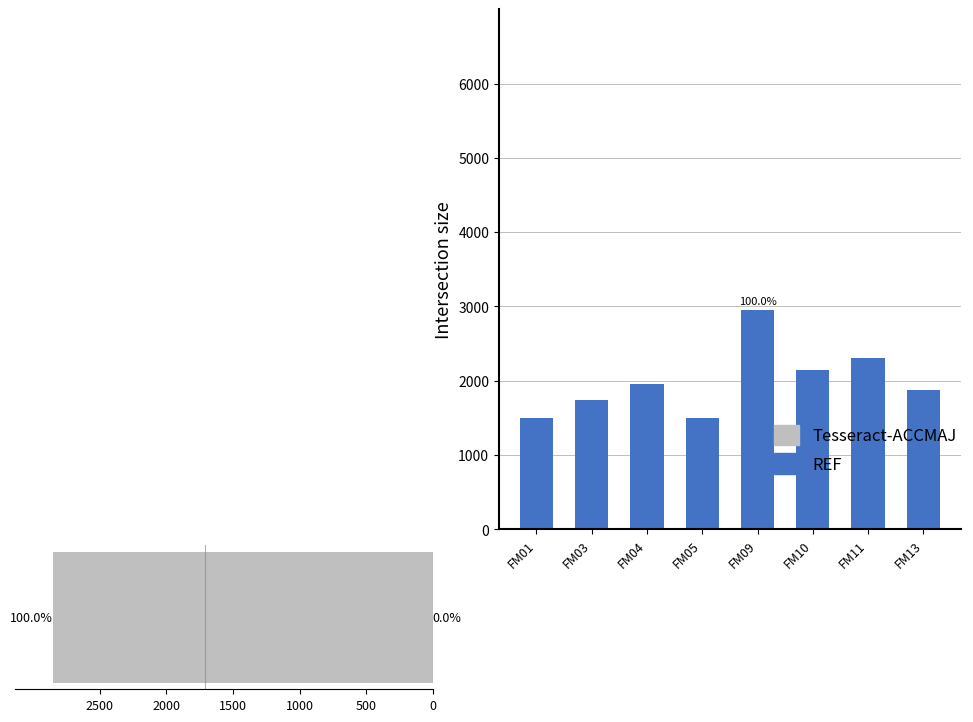

Count the number of categories in the chart.

8